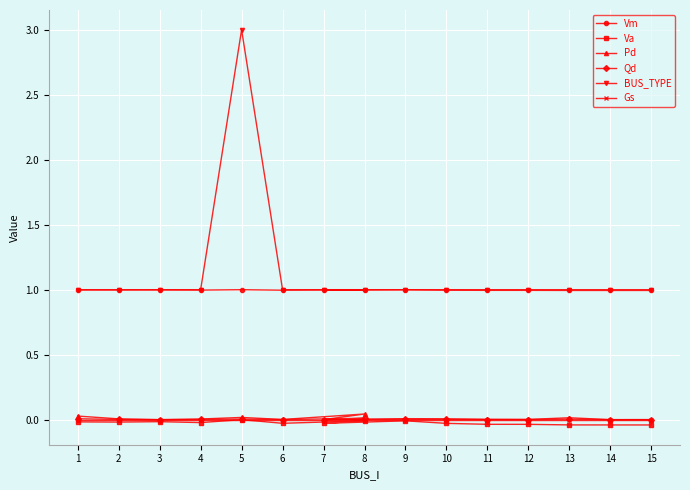

True or false: Va has a value of -0.0 at 14.

True